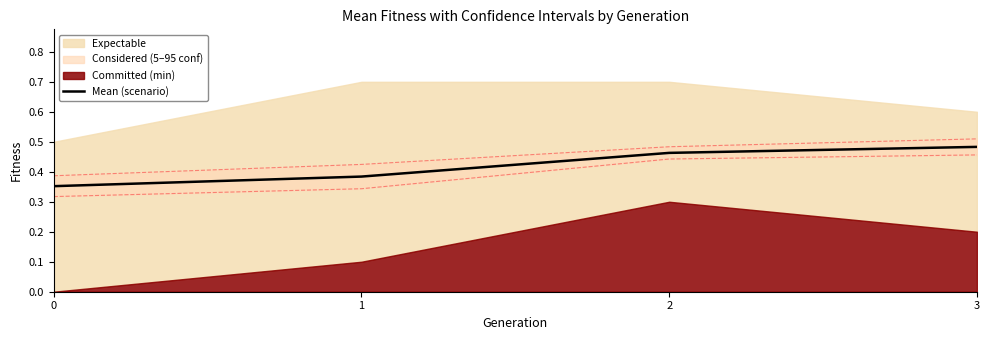

What is the difference between the maximum and minimum values?

0.1